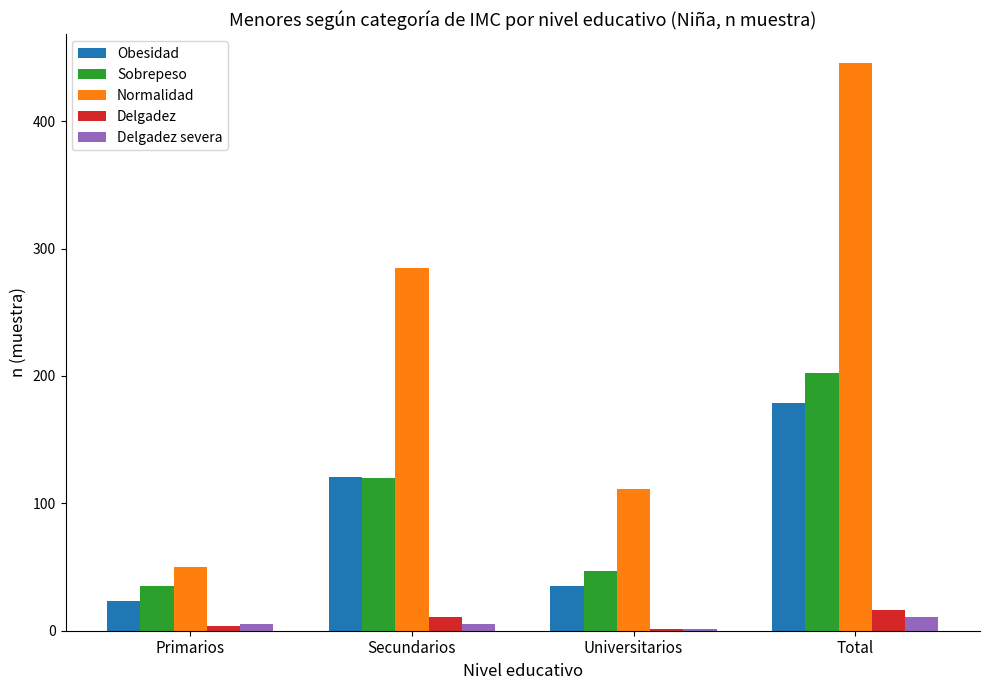

What is the sum of all Obesidad values?

358